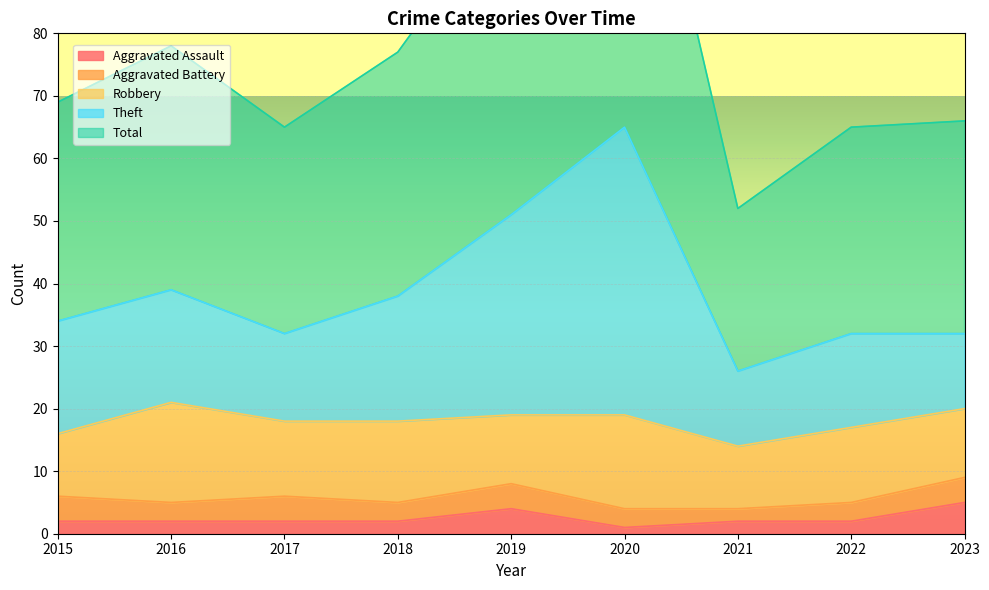

Is it true that Aggravated Assault equals 2 at 2016?

True